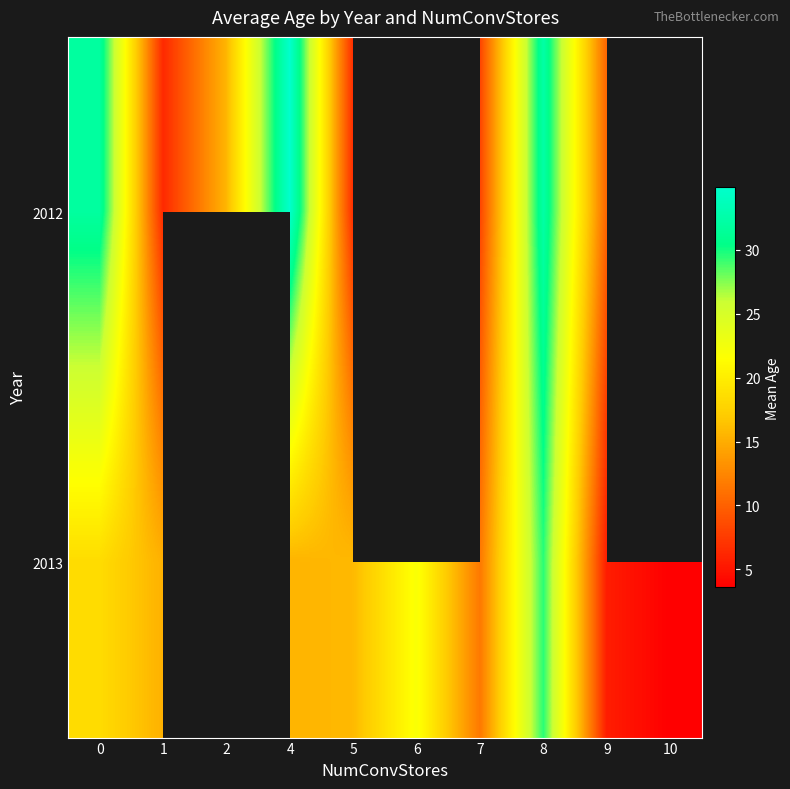

At which category is the sum across all series the highest?

8